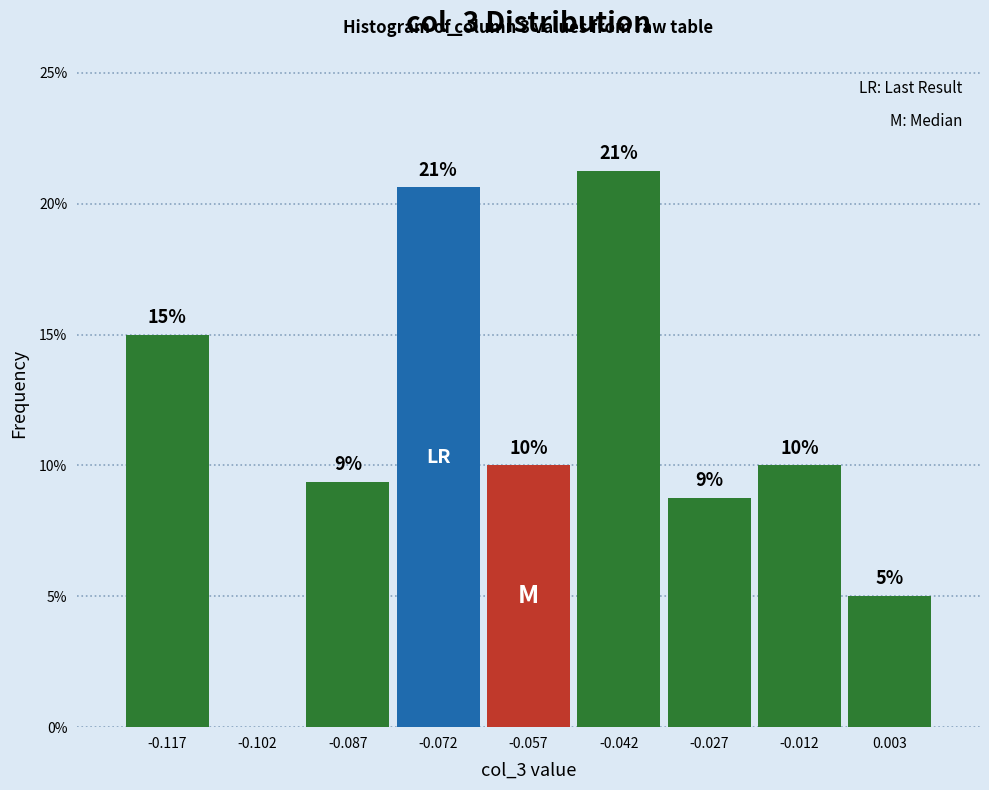

Which range on the x-axis has the tallest bar?

-0.050 to -0.034